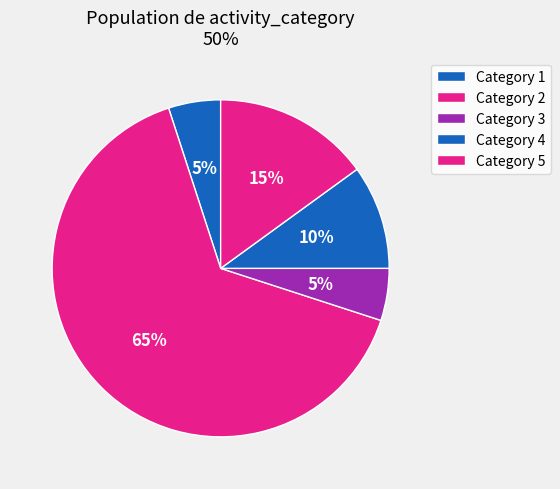

Count the number of slices in the pie.

5